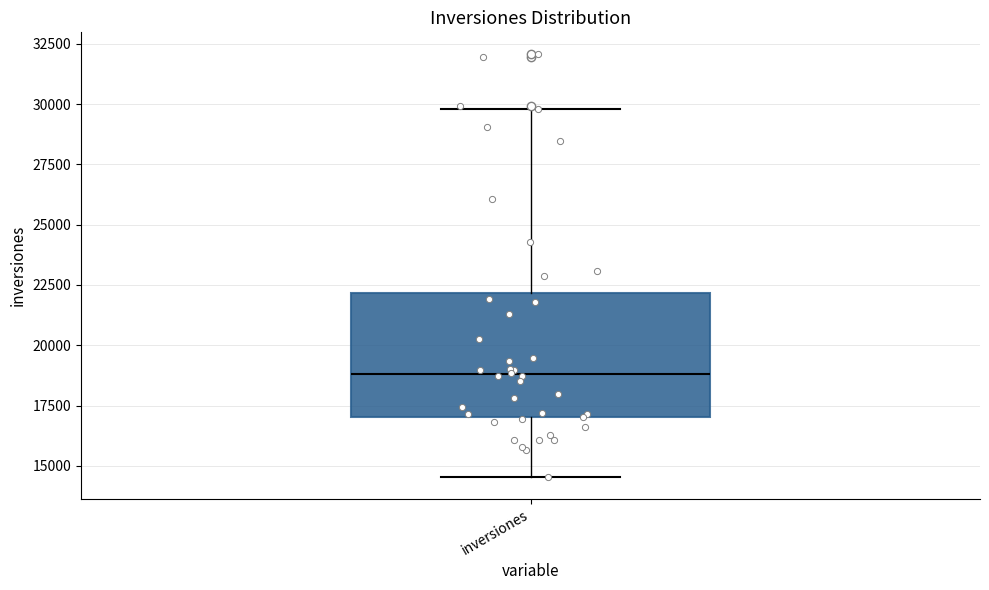

Read this box plot against the y-axis: the position of the median line, the range covered by the box, and the ends of both whiskers. The values are not printed on the chart, so give them approximately, as read against the axis.

median 19000, box 17000 to 22000, whiskers 14500 to 30000